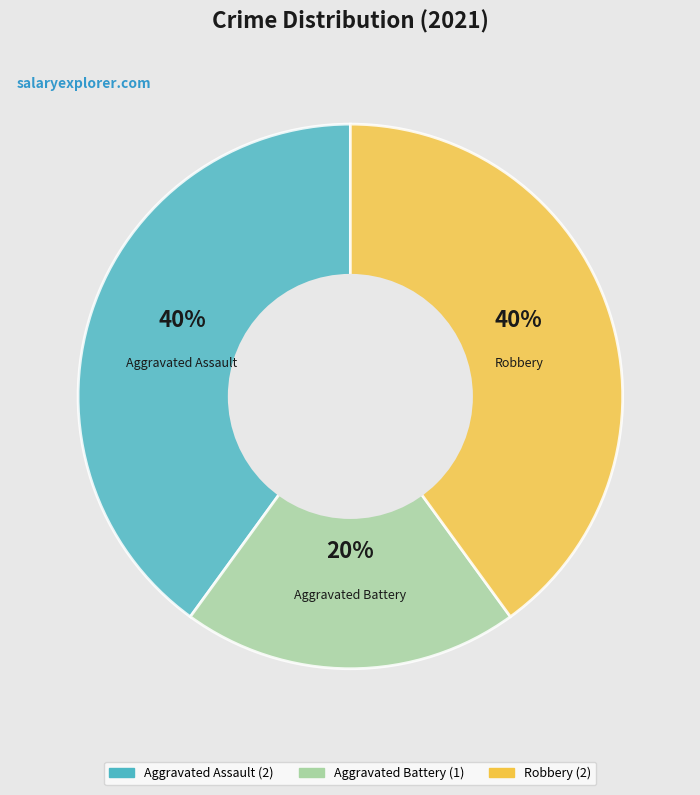

Count the number of slices in the pie.

3